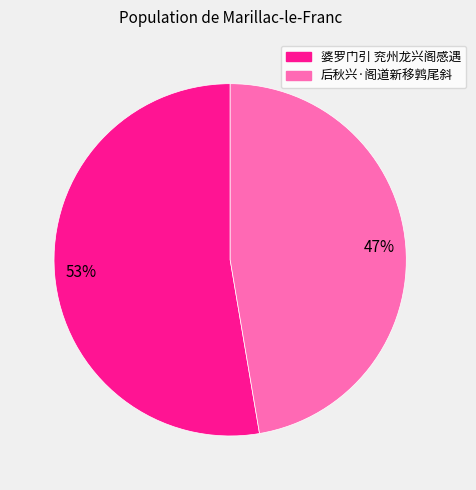

How many slices are in this pie chart?

2